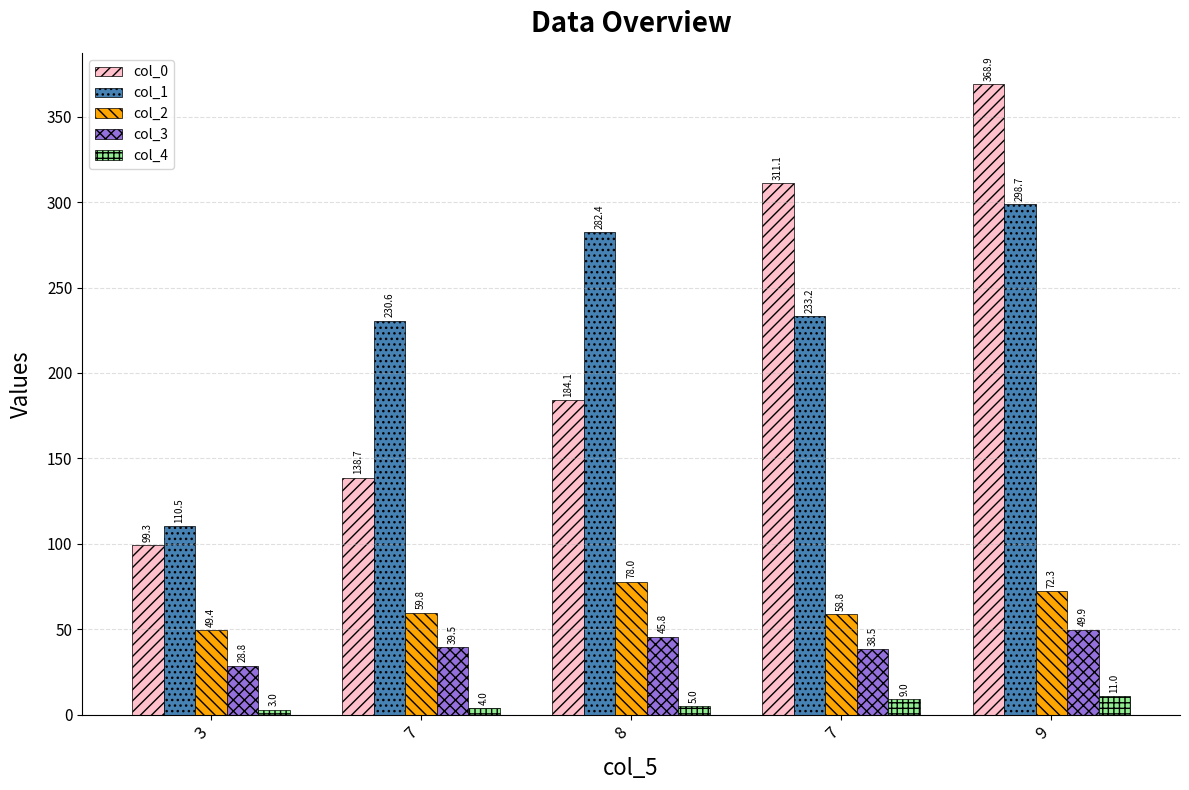

What is the approximate value of col_1 at 7?

230.6